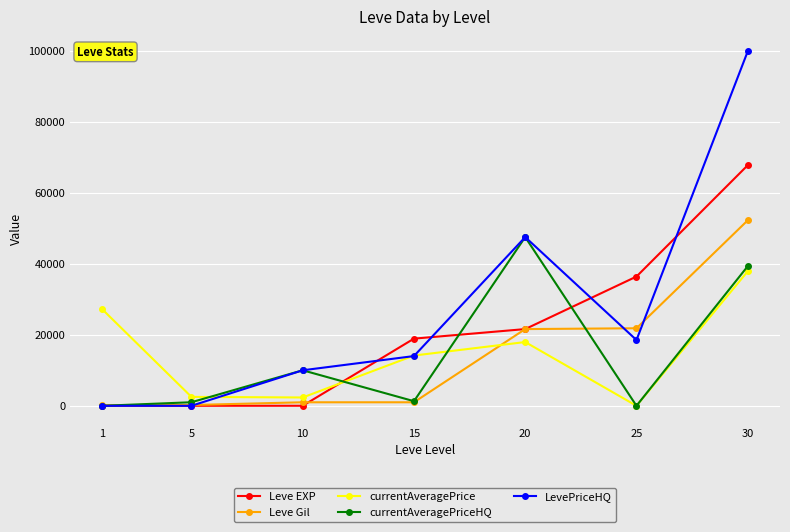

Which series has the widest spread of values?

LevePriceHQ